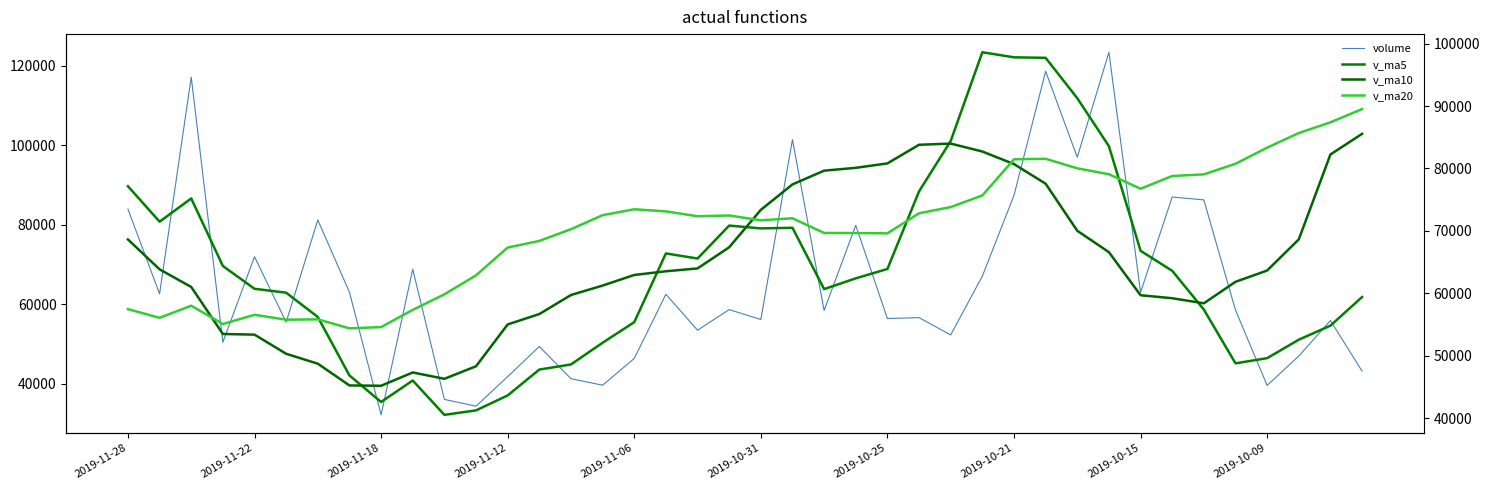

After their last crossing, which series has the higher values: v_ma20 or volume?

v_ma20